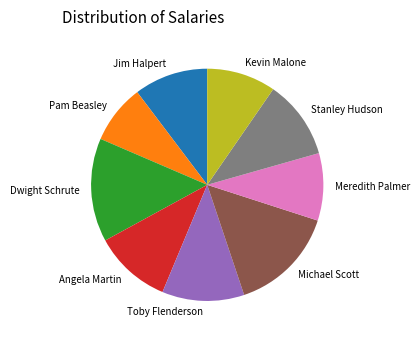

Which has a higher value, Stanley Hudson or Meredith Palmer?

Stanley Hudson